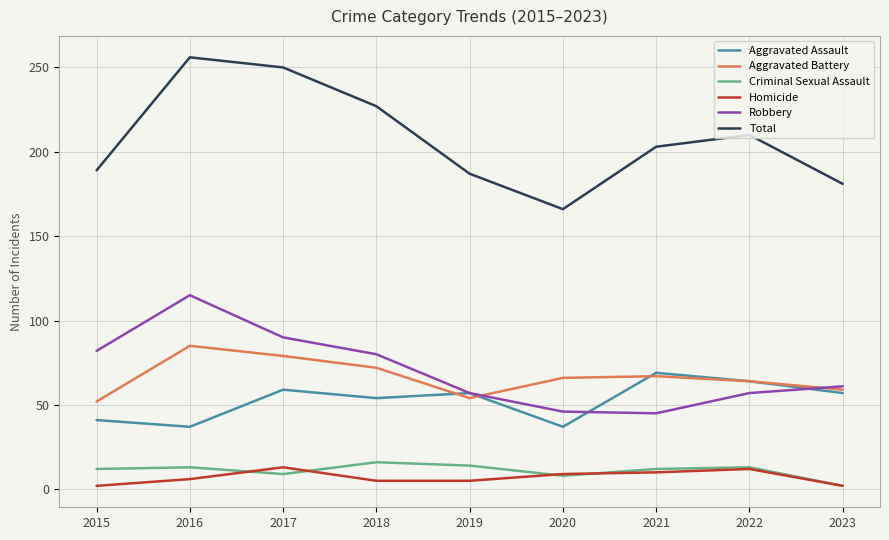

The value of Robbery at 2020 is 11. True or false?

False